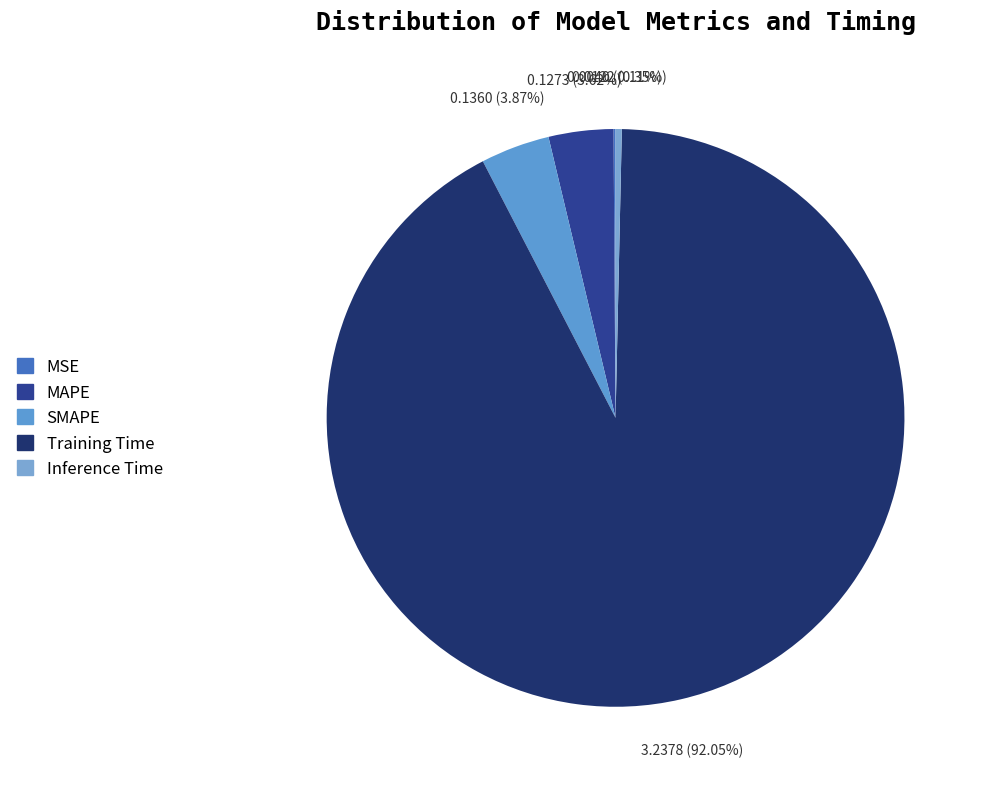

Is there any slice that represents more than half of the pie?

Yes